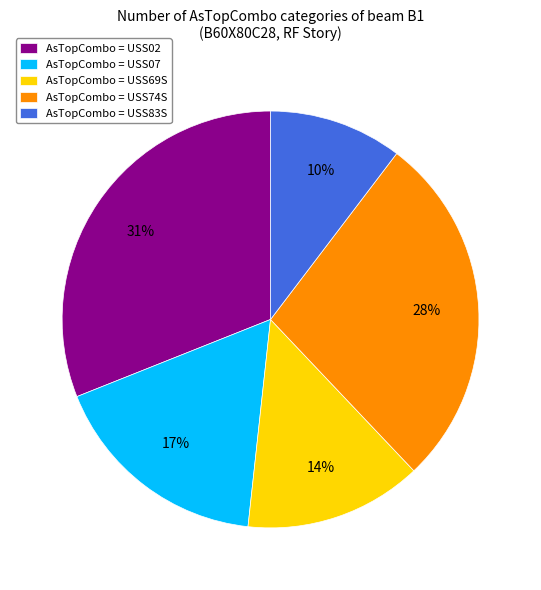

Between AsTopCombo = USS02 and AsTopCombo = USS74S, which is larger?

AsTopCombo = USS02